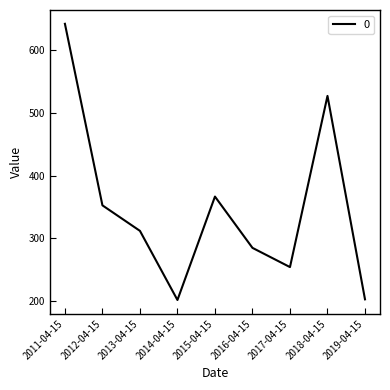

True or false: the data shows 366.5 at 2015-04-15.

True